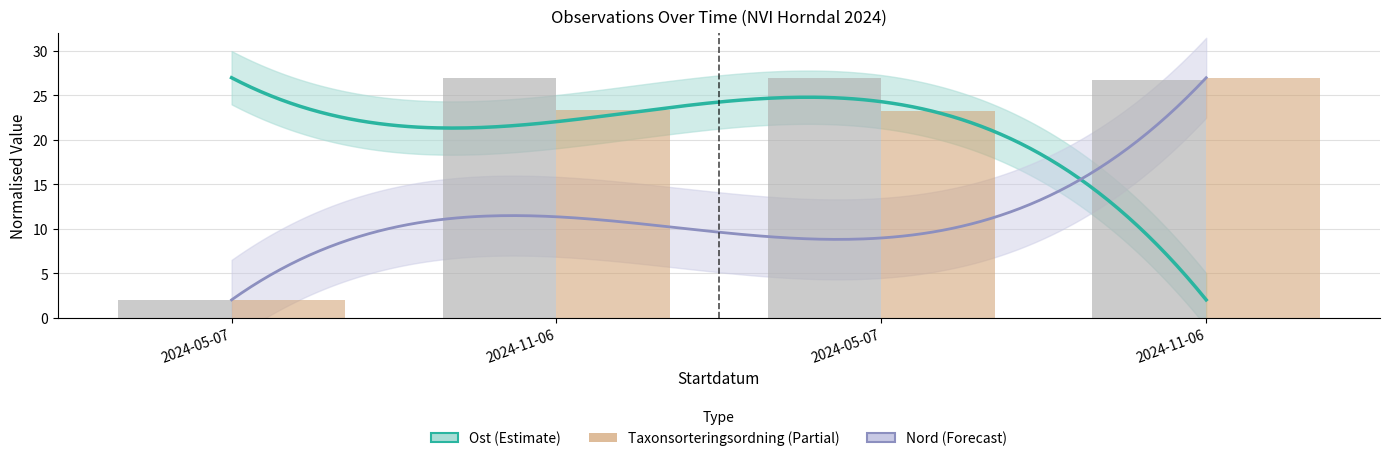

At which label is TaxonId closest to 14?

2024-05-07